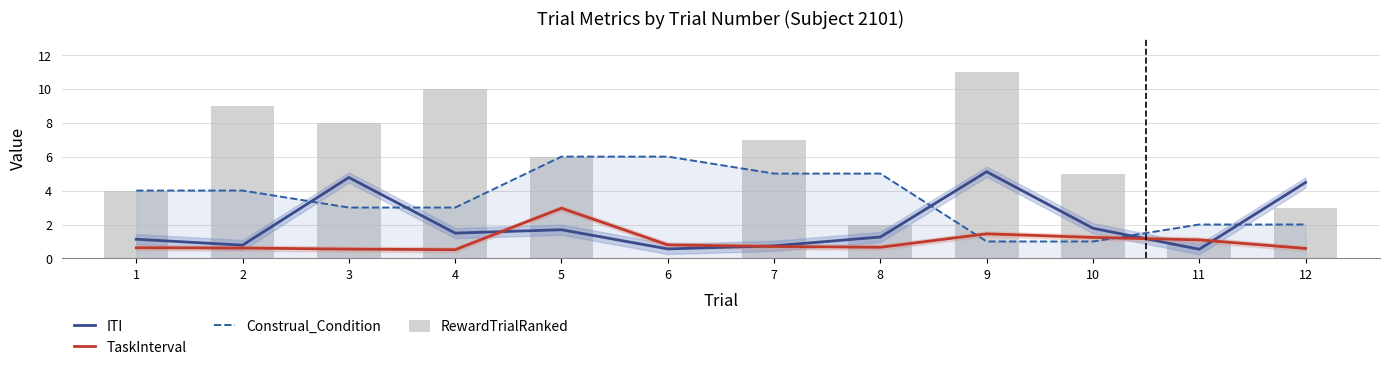

What is the sum of all RewardTrialRanked values?

66.0